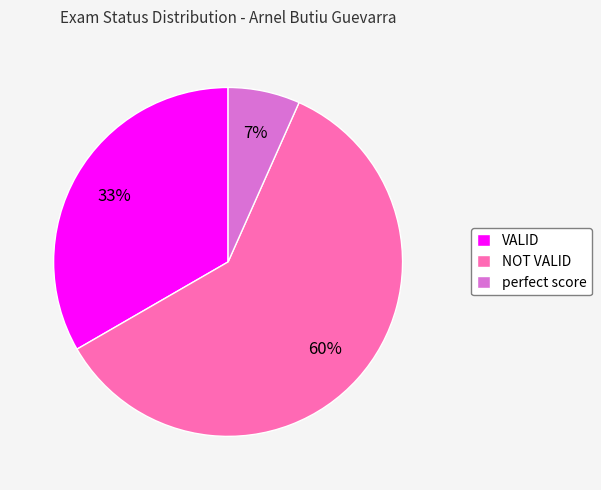

Is it true that perfect score is 7% of the pie?

True